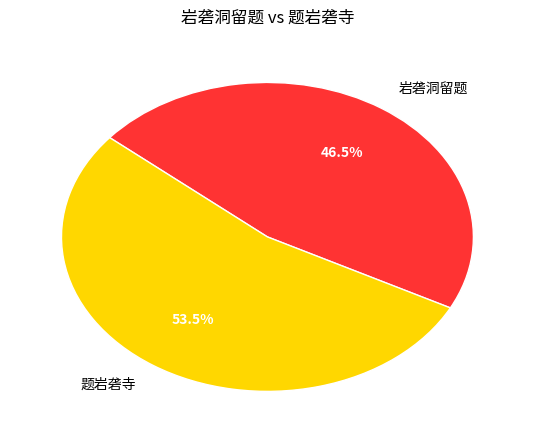

Is it true that 岩砻洞留题 is 38% of the pie?

False